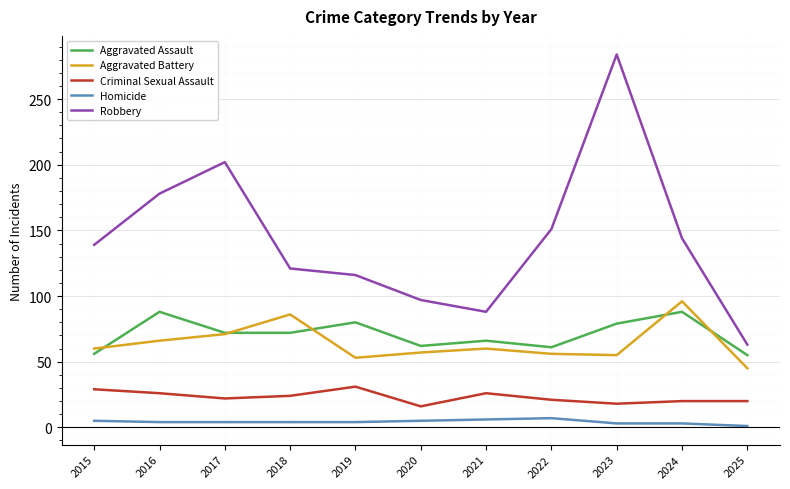

True or false: Robbery and Criminal Sexual Assault cross at least once.

False